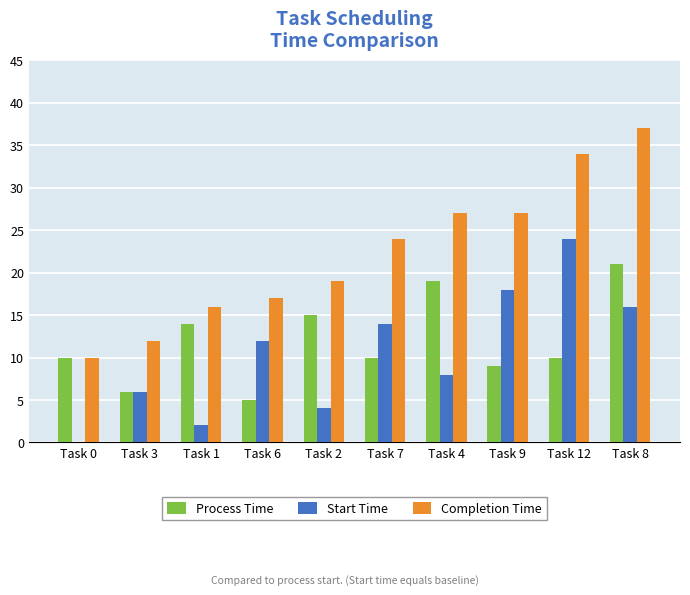

The Process Time series shows 5 at Task 6. True or false?

True